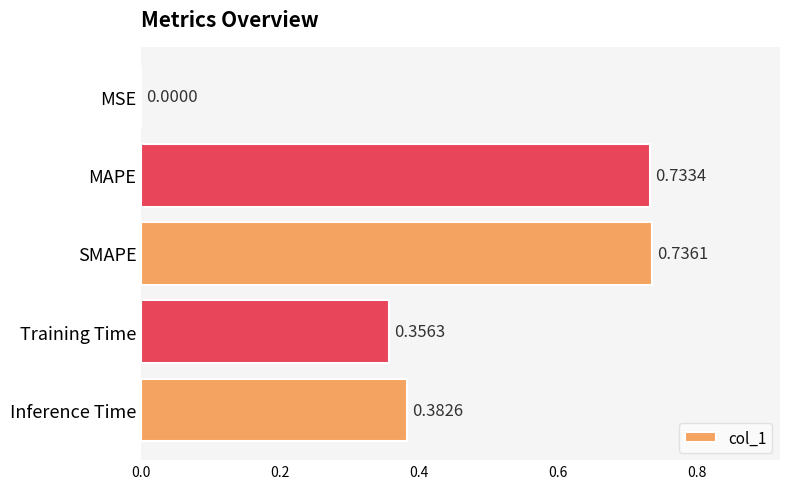

Count the number of data series in this chart.

1